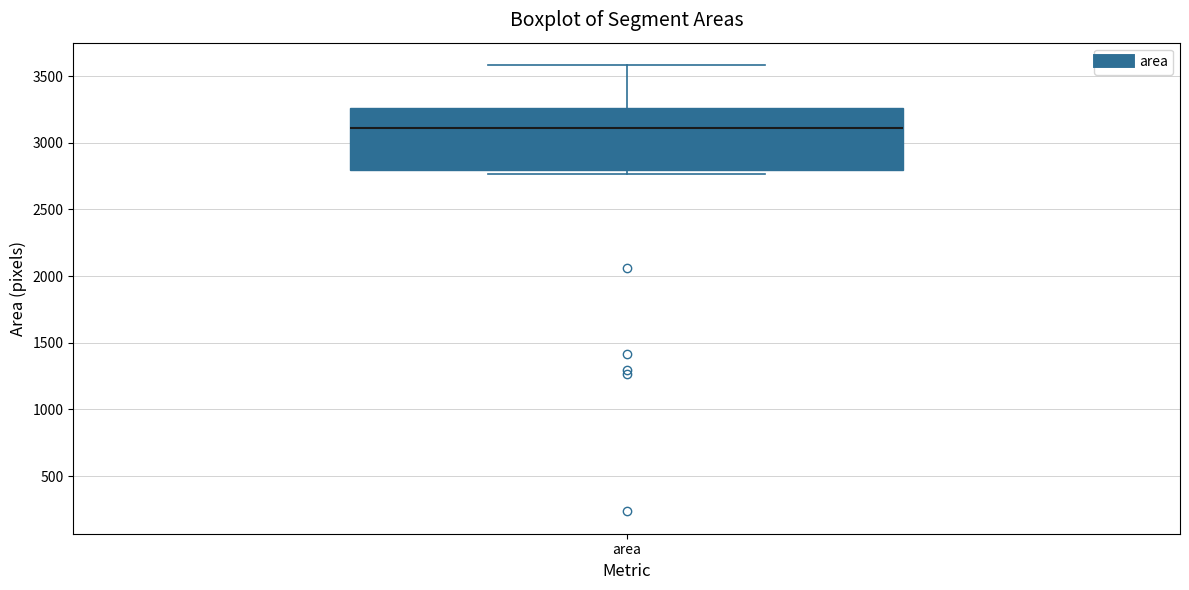

Transcribe this box plot: give where the median line is, the range the box spans, and where the two whiskers end, as read against the y-axis. The values are not printed on the chart, so give them approximately, as read against the axis.

median 3100, box 2800 to 3250, whiskers 2750 to 3600